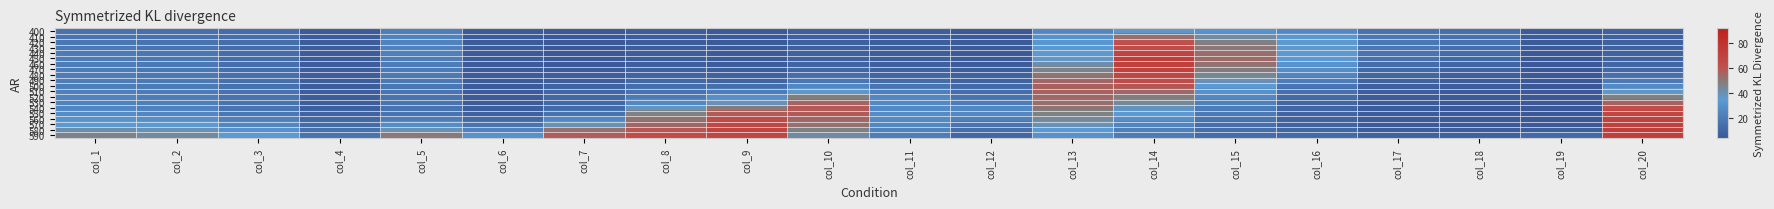

Reading right to left, what are all the values shown in this chart?

400: col_20=8.6	col_19=5.8	col_18=14.8	col_17=16.7	col_16=26.5	col_15=31.1	col_14=36.6	col_13=25.6	col_12=5.2	col_11=7.0	col_10=7.8	col_9=5.3	col_8=6.4	col_7=4.7	col_6=5.5	col_5=21.9	col_4=6.3	col_3=14.0	col_2=15.1	col_1=16.3
410: col_20=8.9	col_19=5.6	col_18=16.3	col_17=19.0	col_16=33.6	col_15=42.5	col_14=52.7	col_13=31.1	col_12=5.3	col_11=7.2	col_10=8.1	col_9=5.4	col_8=6.5	col_7=4.7	col_6=5.7	col_5=24.4	col_4=6.4	col_3=14.8	col_2=16.6	col_1=18.1
420: col_20=8.9	col_19=5.5	col_18=16.1	col_17=19.4	col_16=36.0	col_15=47.7	col_14=60.7	col_13=32.9	col_12=5.3	col_11=7.2	col_10=8.1	col_9=5.4	col_8=6.6	col_7=4.7	col_6=5.7	col_5=24.1	col_4=6.4	col_3=14.6	col_2=17.1	col_1=18.7
430: col_20=9.0	col_19=5.3	col_18=15.3	col_17=19.0	col_16=36.3	col_15=50.2	col_14=64.0	col_13=33.9	col_12=5.4	col_11=7.2	col_10=8.2	col_9=5.5	col_8=6.7	col_7=4.8	col_6=5.7	col_5=23.4	col_4=6.3	col_3=14.4	col_2=17.8	col_1=19.5
440: col_20=9.2	col_19=5.2	col_18=13.8	col_17=17.8	col_16=35.8	col_15=52.9	col_14=68.2	col_13=35.3	col_12=5.5	col_11=7.4	col_10=8.3	col_9=5.7	col_8=6.9	col_7=4.9	col_6=5.7	col_5=22.7	col_4=6.3	col_3=14.2	col_2=18.8	col_1=20.7
450: col_20=9.7	col_19=5.1	col_18=12.3	col_17=16.2	col_16=34.1	col_15=53.8	col_14=71.1	col_13=37.4	col_12=5.8	col_11=7.7	col_10=8.8	col_9=5.9	col_8=7.3	col_7=5.1	col_6=5.7	col_5=22.1	col_4=6.4	col_3=14.2	col_2=19.5	col_1=21.5
460: col_20=10.8	col_19=5.0	col_18=10.8	col_17=14.4	col_16=31.6	col_15=52.1	col_14=71.0	col_13=41.0	col_12=6.3	col_11=8.3	col_10=9.7	col_9=6.3	col_8=7.8	col_7=5.4	col_6=5.8	col_5=21.4	col_4=6.5	col_3=14.5	col_2=19.6	col_1=21.5
470: col_20=12.6	col_19=5.0	col_18=9.6	col_17=12.8	col_16=28.9	col_15=49.5	col_14=69.8	col_13=45.7	col_12=7.0	col_11=9.2	col_10=11.3	col_9=7.0	col_8=8.7	col_7=5.9	col_6=5.8	col_5=20.8	col_4=6.6	col_3=14.9	col_2=19.5	col_1=21.4
480: col_20=15.7	col_19=4.9	col_18=8.3	col_17=10.9	col_16=25.1	col_15=44.9	col_14=66.8	col_13=50.8	col_12=8.3	col_11=11.0	col_10=14.2	col_9=8.3	col_8=10.2	col_7=6.7	col_6=5.9	col_5=20.0	col_4=6.9	col_3=15.4	col_2=19.4	col_1=21.3
490: col_20=20.1	col_19=4.8	col_18=7.4	col_17=9.4	col_16=21.6	col_15=40.2	col_14=63.4	col_13=54.6	col_12=10.1	col_11=13.7	col_10=18.5	col_9=10.6	col_8=12.1	col_7=7.9	col_6=5.9	col_5=19.6	col_4=7.1	col_3=16.0	col_2=19.7	col_1=21.4
500: col_20=27.5	col_19=4.8	col_18=6.7	col_17=8.2	col_16=18.4	col_15=35.2	col_14=59.2	col_13=56.4	col_12=12.4	col_11=18.1	col_10=26.2	col_9=15.0	col_8=14.6	col_7=9.4	col_6=6.0	col_5=18.8	col_4=7.3	col_3=16.5	col_2=20.2	col_1=22.0
510: col_20=37.3	col_19=4.8	col_18=6.1	col_17=7.3	col_16=15.7	col_15=30.9	col_14=54.6	col_13=56.2	col_12=14.4	col_11=23.0	col_10=37.0	col_9=21.4	col_8=17.1	col_7=10.8	col_6=5.9	col_5=18.1	col_4=7.4	col_3=16.8	col_2=20.9	col_1=22.9
520: col_20=47.5	col_19=4.8	col_18=5.5	col_17=6.4	col_16=13.2	col_15=26.5	col_14=49.0	col_13=54.6	col_12=16.8	col_11=26.3	col_10=48.1	col_9=29.6	col_8=20.4	col_7=11.7	col_6=6.0	col_5=17.9	col_4=7.3	col_3=16.9	col_2=21.7	col_1=23.7
530: col_20=56.1	col_19=4.7	col_18=5.2	col_17=5.9	col_16=11.4	col_15=23.1	col_14=43.7	col_13=52.9	col_12=21.6	col_11=27.3	col_10=55.6	col_9=38.9	col_8=27.2	col_7=12.3	col_6=6.2	col_5=17.7	col_4=7.4	col_3=17.1	col_2=22.5	col_1=24.5
540: col_20=62.5	col_19=4.7	col_18=5.2	col_17=5.8	col_16=10.8	col_15=21.2	col_14=39.2	col_13=50.9	col_12=26.5	col_11=27.5	col_10=58.5	col_9=48.9	col_8=37.9	col_7=13.3	col_6=6.7	col_5=17.3	col_4=7.8	col_3=17.8	col_2=23.5	col_1=25.7
550: col_20=66.8	col_19=4.8	col_18=5.3	col_17=5.9	col_16=10.6	col_15=19.5	col_14=34.4	col_13=47.8	col_12=26.5	col_11=28.0	col_10=57.9	col_9=57.6	col_8=46.9	col_7=16.9	col_6=8.4	col_5=17.8	col_4=9.3	col_3=19.5	col_2=25.6	col_1=28.0
560: col_20=69.5	col_19=5.0	col_18=5.3	col_17=5.9	col_16=10.2	col_15=17.2	col_14=29.1	col_13=43.7	col_12=22.6	col_11=27.8	col_10=55.2	col_9=63.5	col_8=51.7	col_7=26.0	col_6=12.4	col_5=21.5	col_4=11.9	col_3=22.7	col_2=29.4	col_1=31.5
570: col_20=70.8	col_19=5.3	col_18=5.6	col_17=6.2	col_16=10.1	col_15=15.4	col_14=24.9	col_13=39.4	col_12=18.3	col_11=26.3	col_10=51.8	col_9=66.6	col_8=54.5	col_7=39.7	col_6=18.1	col_5=29.1	col_4=14.1	col_3=26.5	col_2=34.1	col_1=35.8
580: col_20=71.2	col_19=6.9	col_18=6.4	col_17=7.0	col_16=11.2	col_15=14.6	col_14=22.5	col_13=35.1	col_12=14.4	col_11=24.1	col_10=47.6	col_9=67.5	col_8=58.9	col_7=52.2	col_6=24.4	col_5=39.3	col_4=15.8	col_3=30.5	col_2=39.1	col_1=41.0
590: col_20=71.2	col_19=12.8	col_18=8.2	col_17=8.4	col_16=13.0	col_15=14.3	col_14=21.1	col_13=30.4	col_12=11.3	col_11=21.9	col_10=42.6	col_9=66.8	col_8=64.3	col_7=57.5	col_6=30.5	col_5=49.8	col_4=18.1	col_3=34.2	col_2=43.5	col_1=46.2